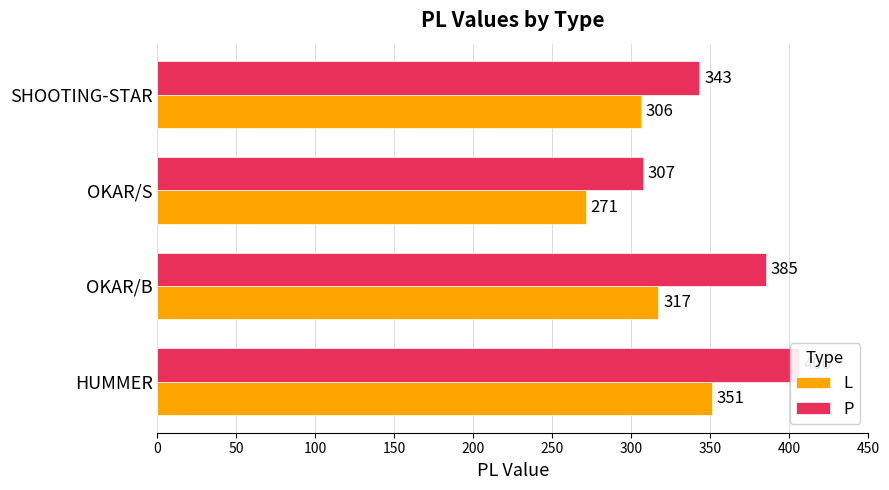

Rank the series by their average value, from lowest to highest.

L, P